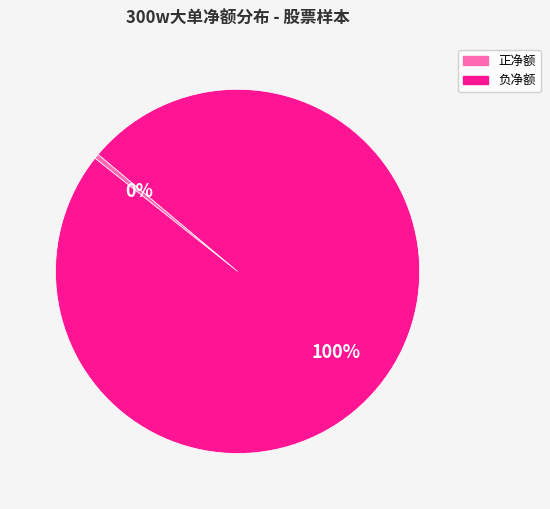

Is there any slice that represents more than half of the pie?

Yes